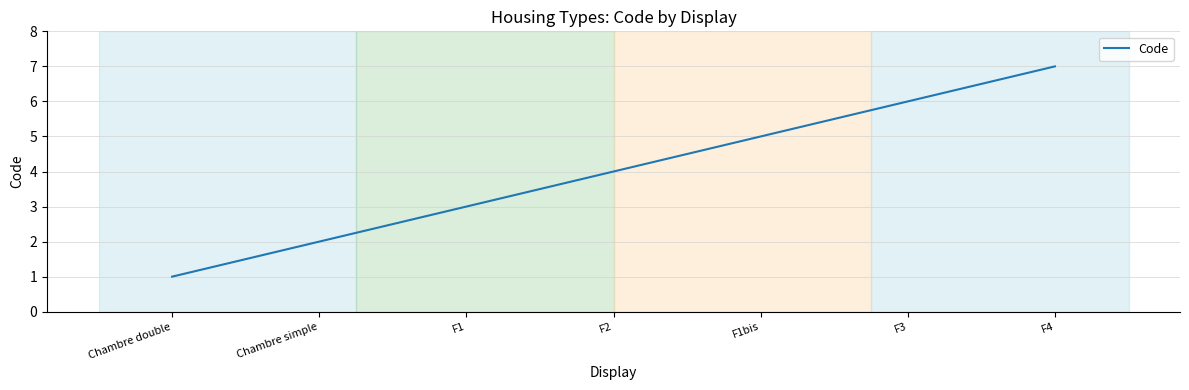

Count the number of data series in this chart.

1